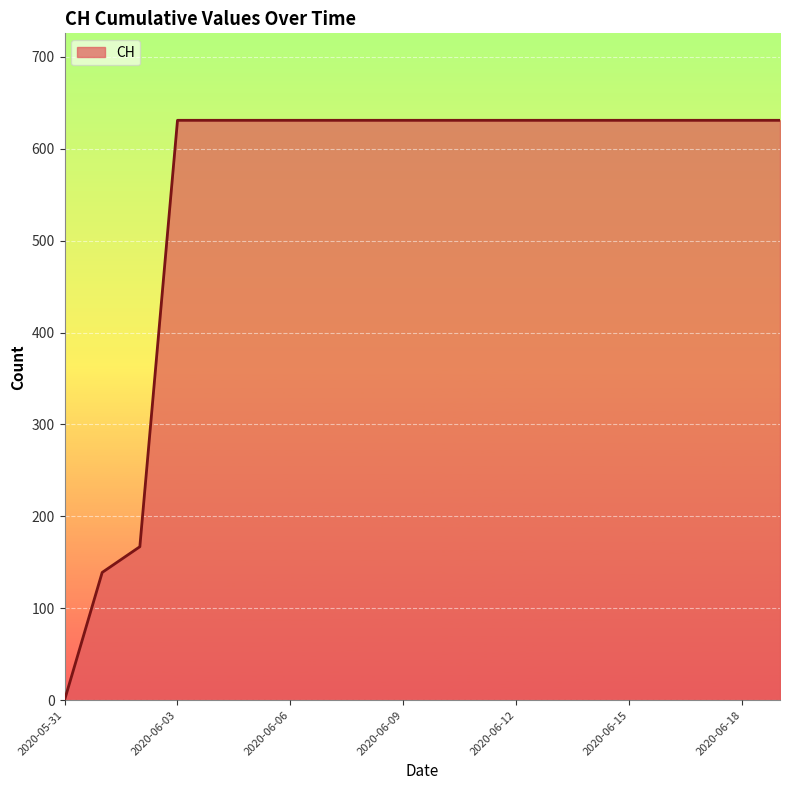

What is the greatest value displayed?

631